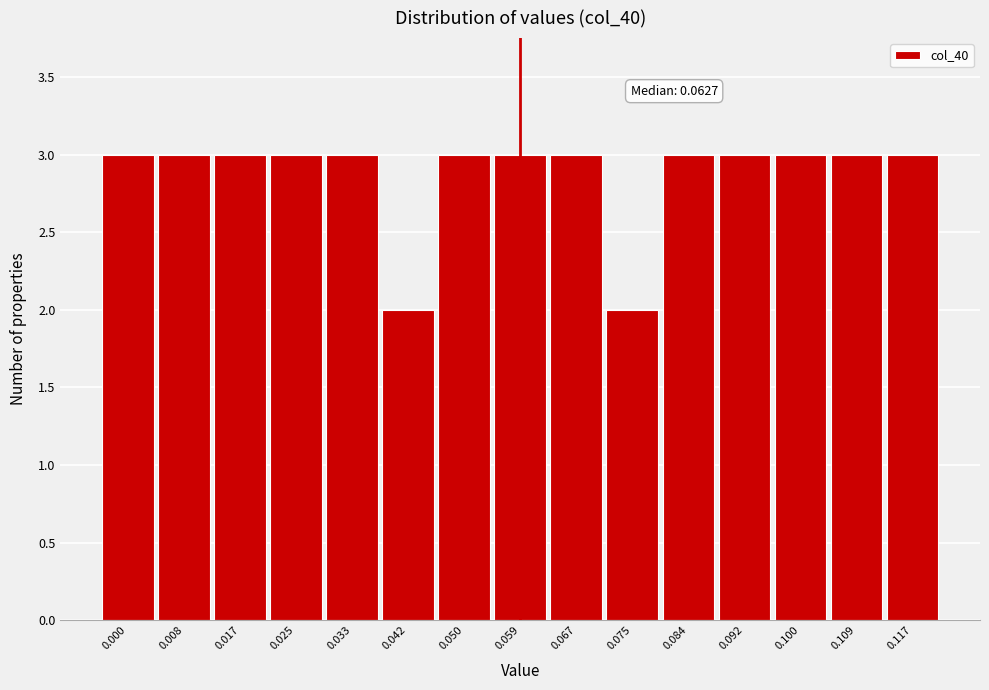

Reading left to right, extract all data points from this chart.

3	3	3	3	3	2	3	3	3	2	3	3	3	3	3